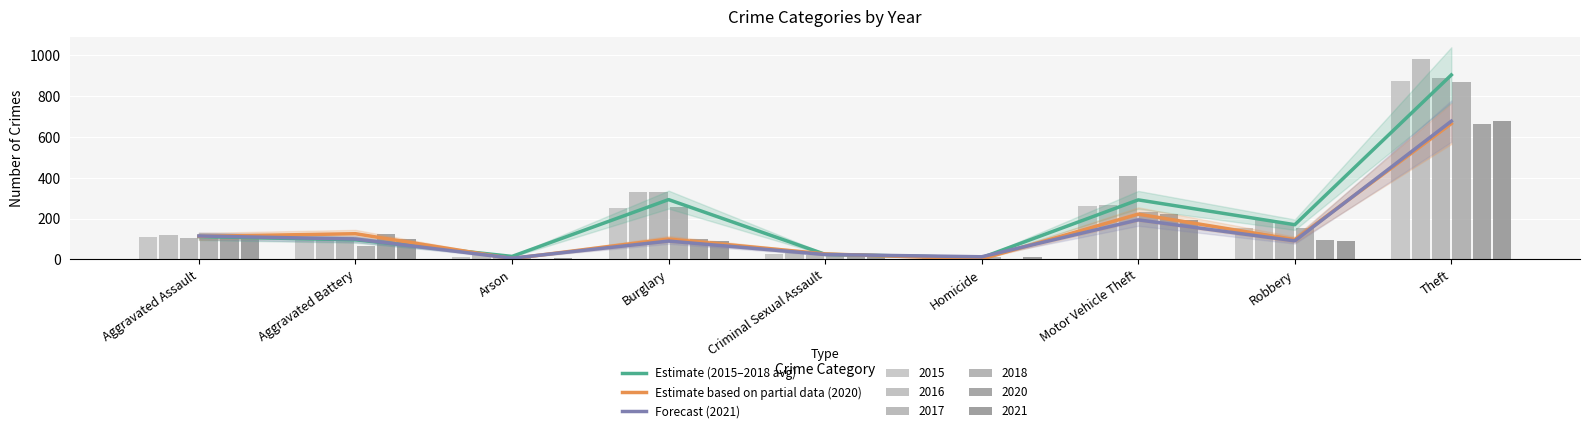

Are the bars horizontal?

No